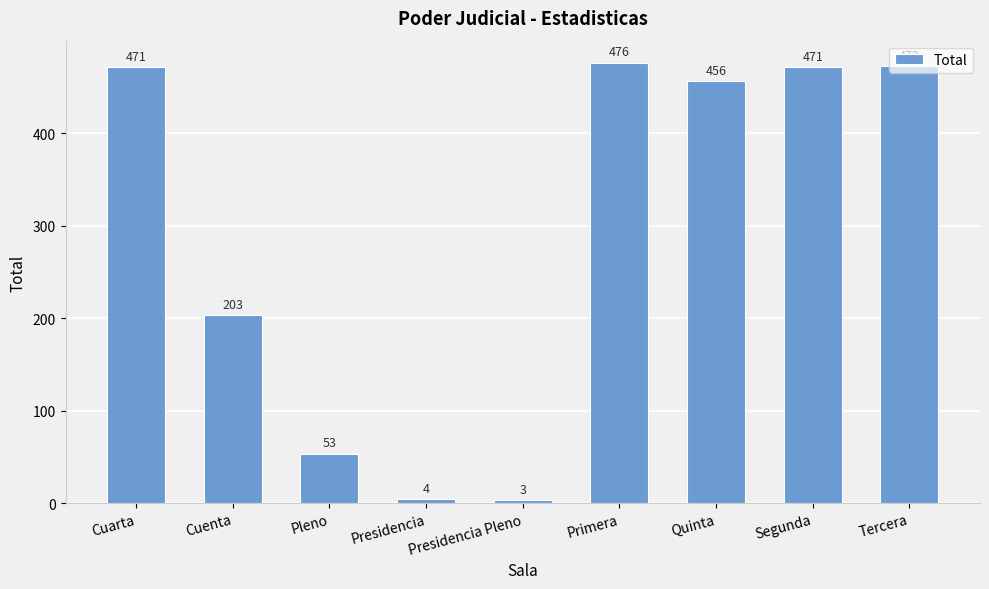

Which category has the lowest value across all series?

Presidencia Pleno